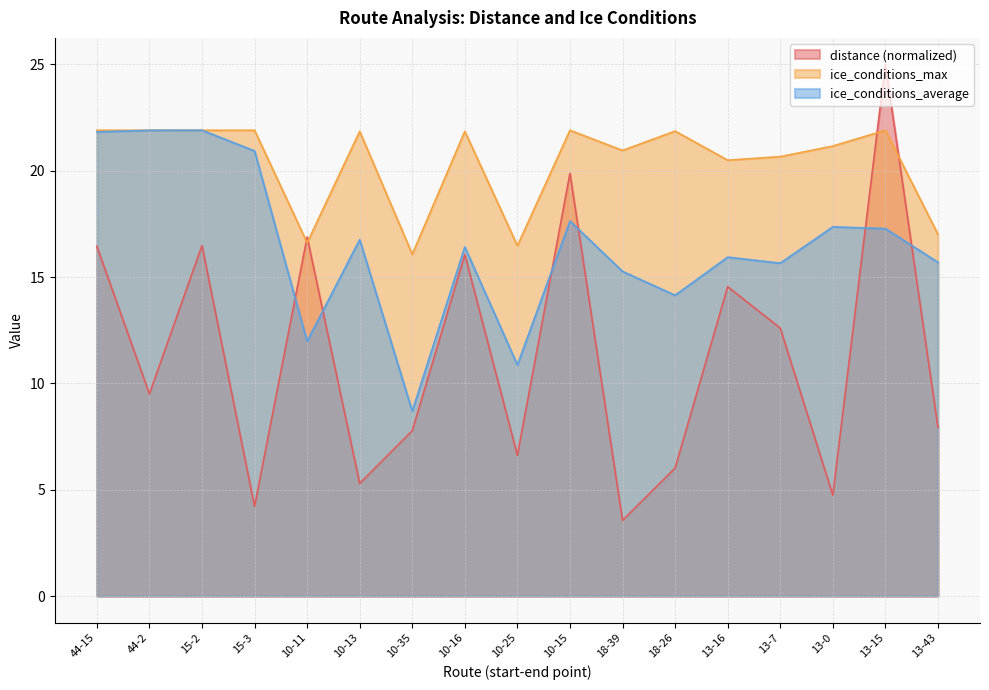

What is the total value across all series at 44-2?

53.3